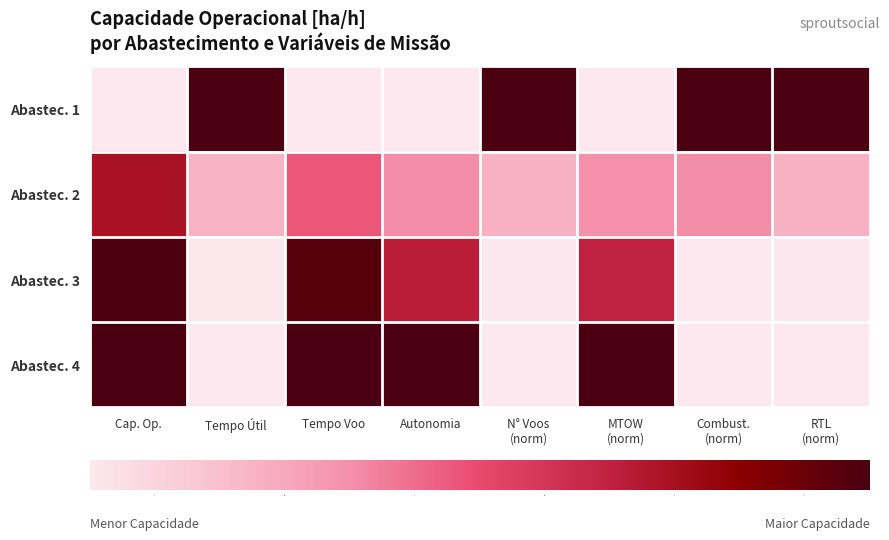

What is the spread (max minus min) of values at Autonomia?

1.2